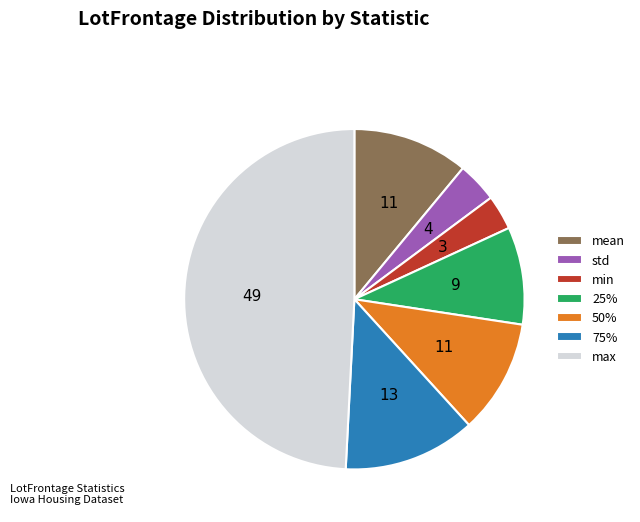

True or false: mean accounts for 11% of the total.

True